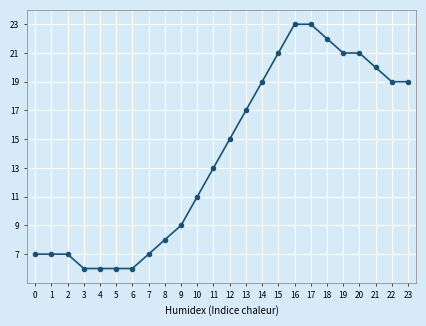

Reading left to right, what are all the values shown in this chart?

7	7	7	6	6	6	6	7	8	9	11	13	15	17	19	21	23	23	22	21	21	20	19	19